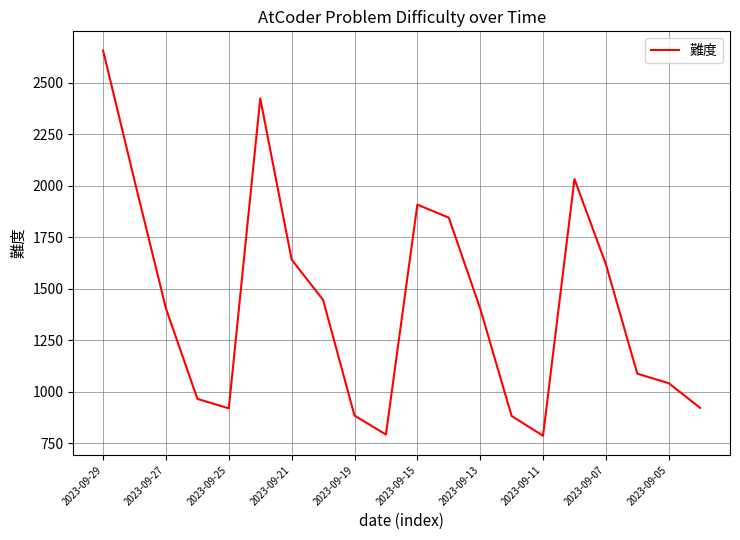

True or false: the data has more than 2 interior local peaks.

True